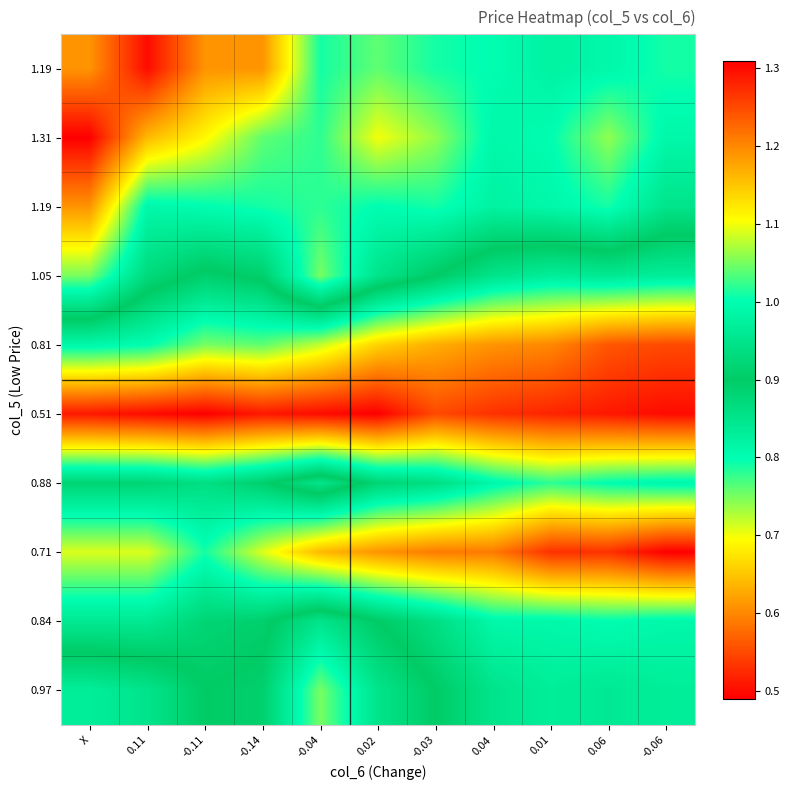

Count the number of data series in this chart.

10